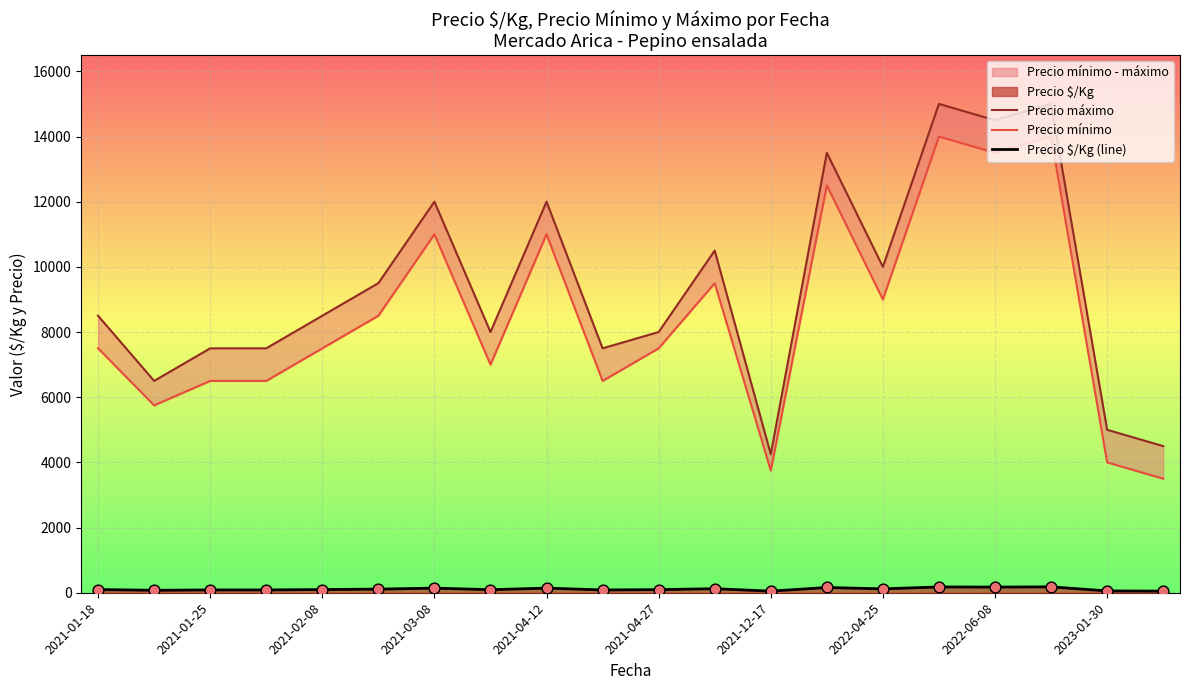

Which series reaches the maximum Y coordinate?

Precio máximo